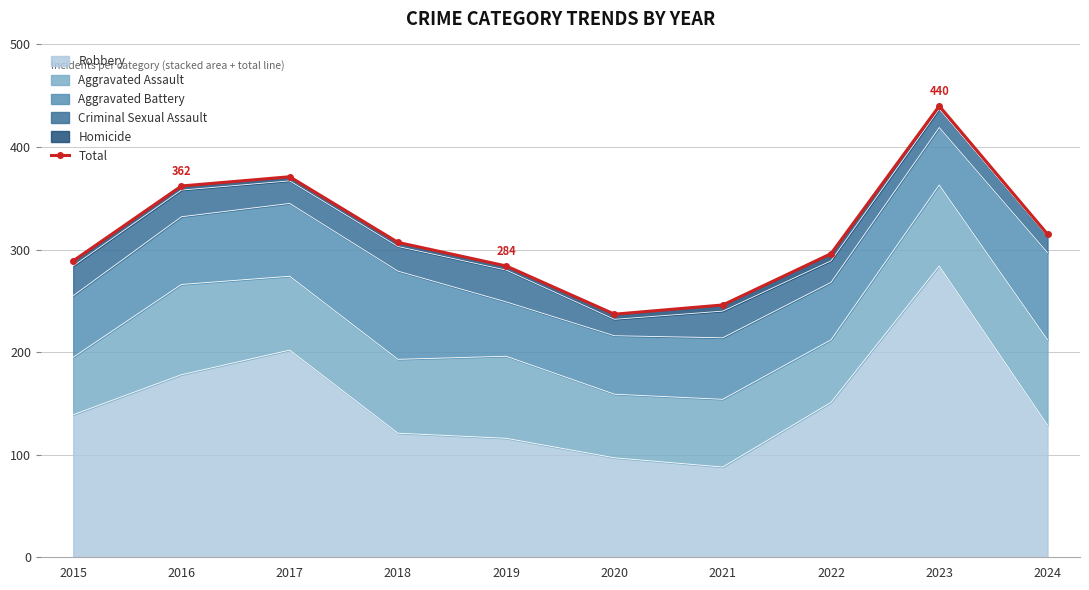

How many categories are shown in the chart?

10